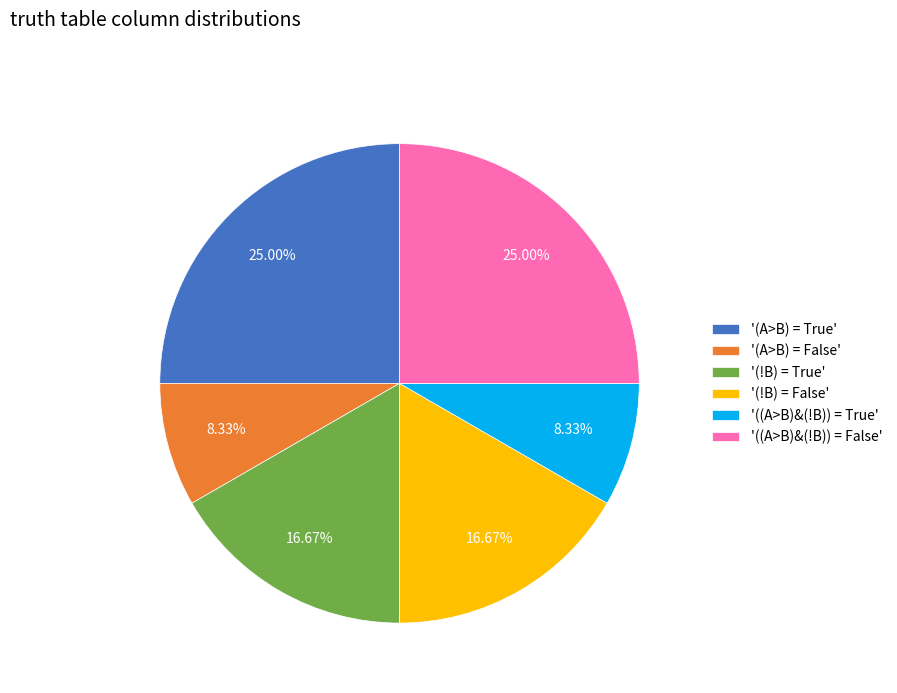

Do '(!B) = False' and '(A>B) = False' together represent more than half of the pie?

No